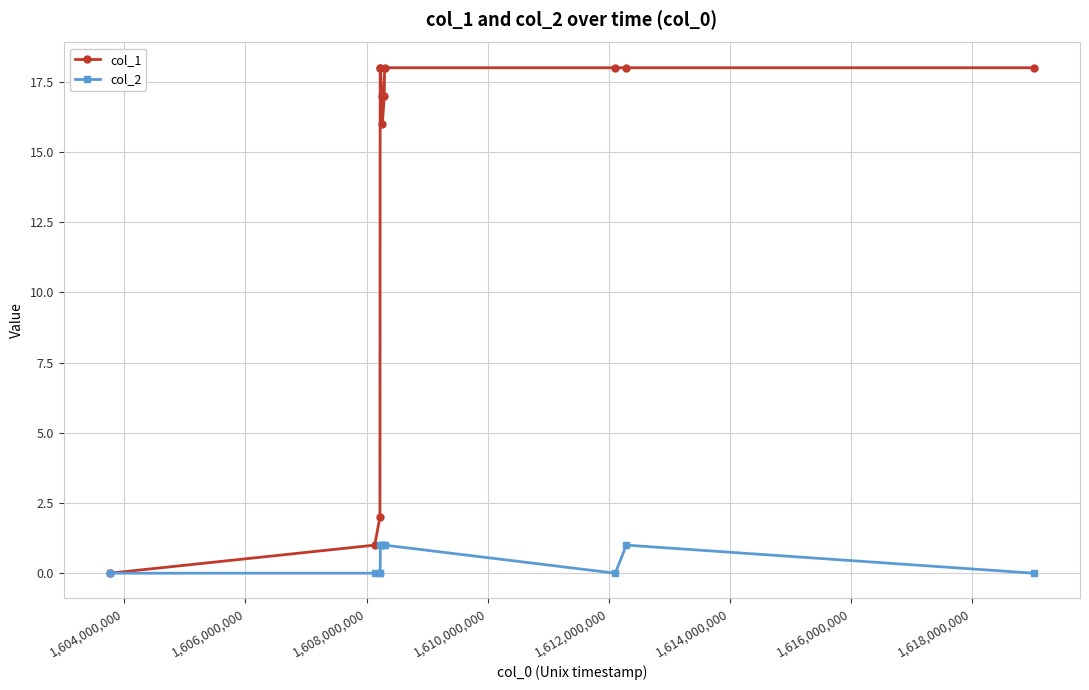

What are all the series names shown in the legend?

col_1, col_2